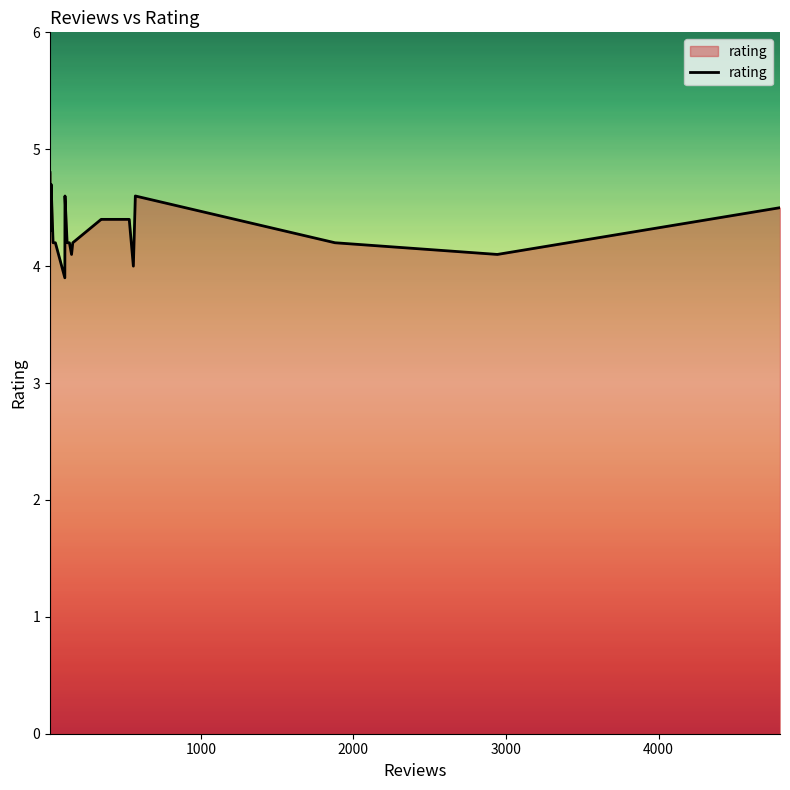

What is the minimum value shown in the chart?

3.9